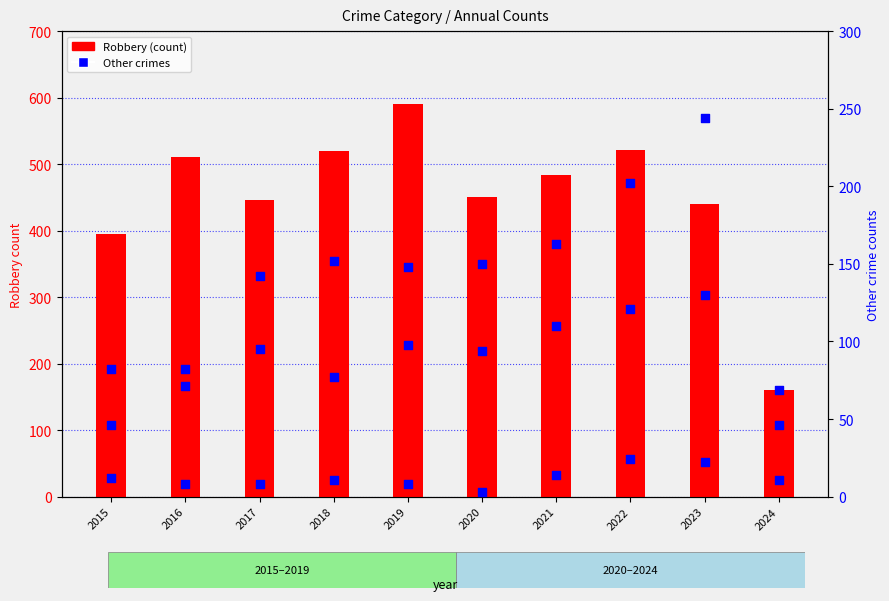

Which series has the largest Y range (max minus min)?

Robbery (count)